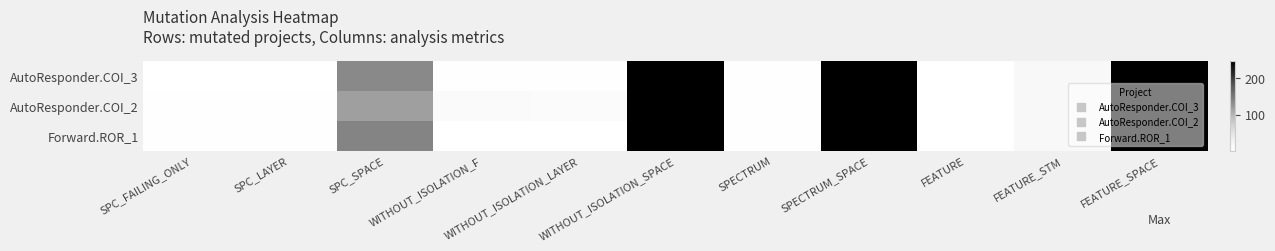

At how many categories does at least one series exceed 166?

3